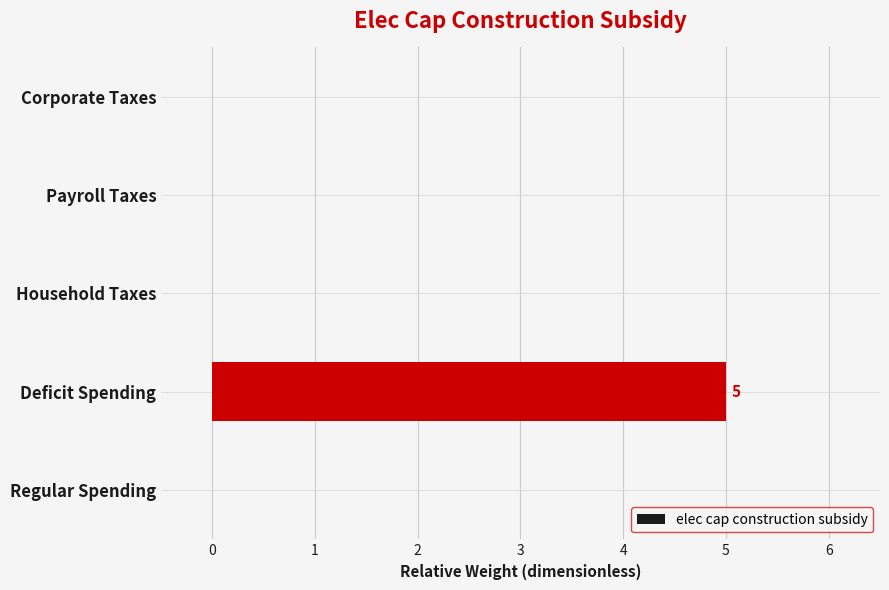

The chart shows a value of 3 at Payroll Taxes. True or false?

False